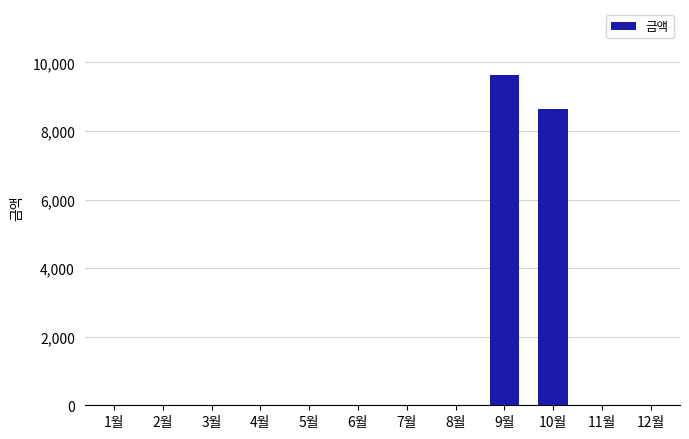

At which category does the chart reach its peak across all series?

9월